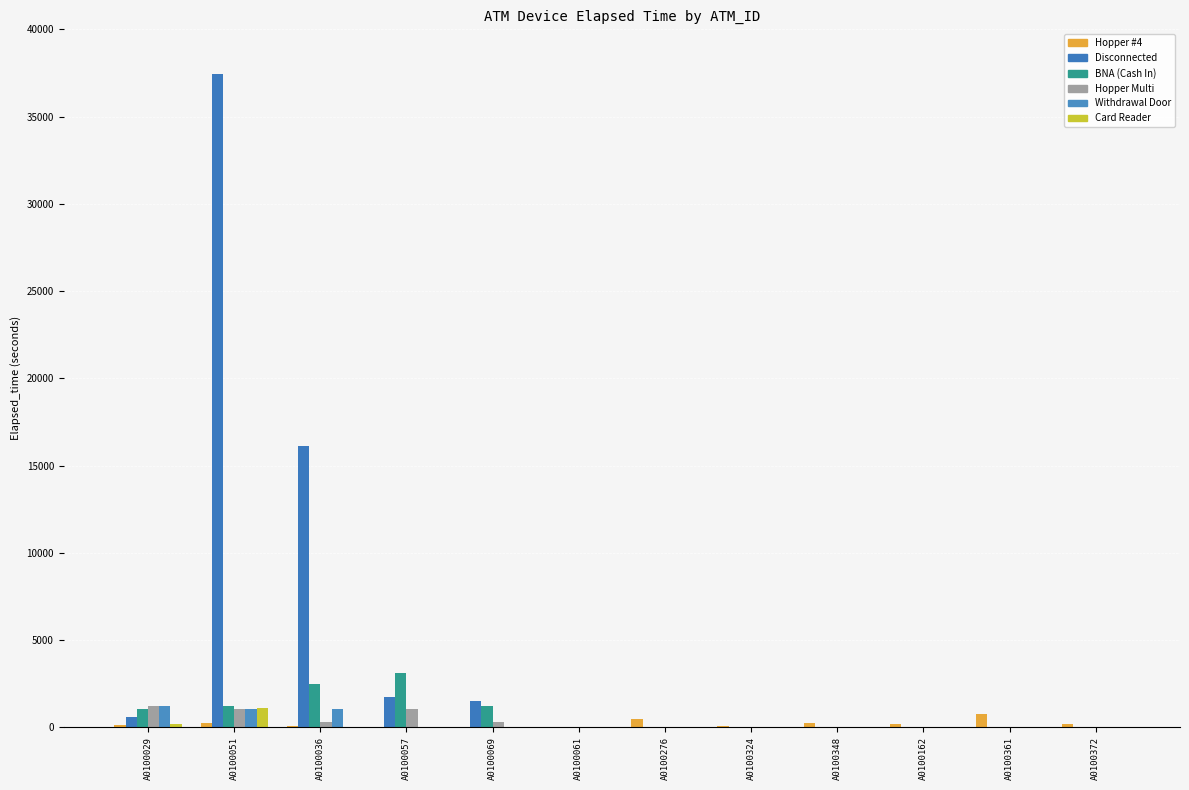

The value of BNA (Cash In) at A0100029 is 1020. True or false?

True